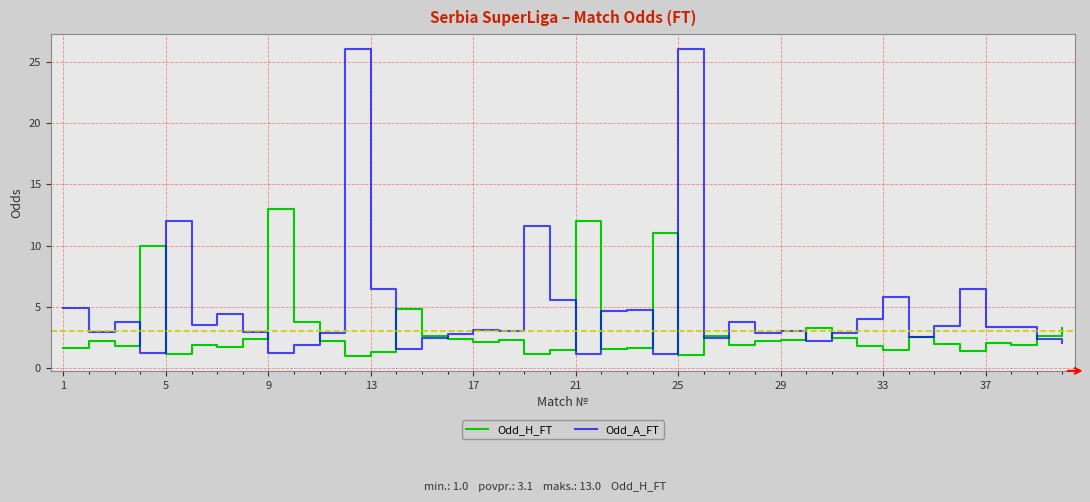

Rank the series by their maximum value, from highest to lowest.

Odd_A_FT, Odd_H_FT